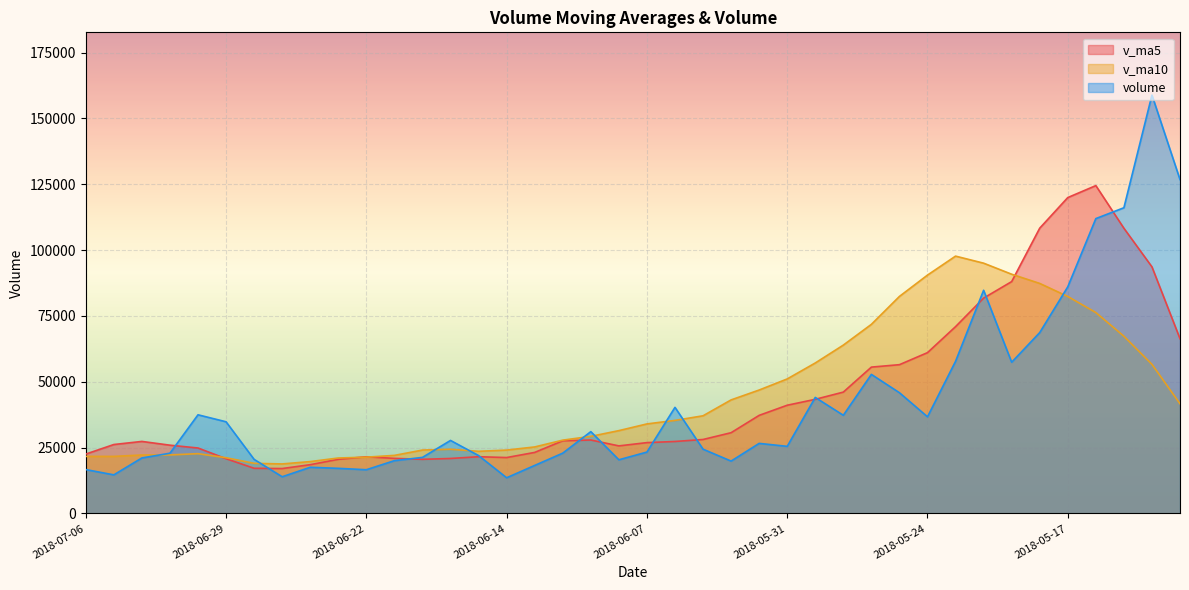

True or false: volume has more than 1 points higher than both neighbors.

True